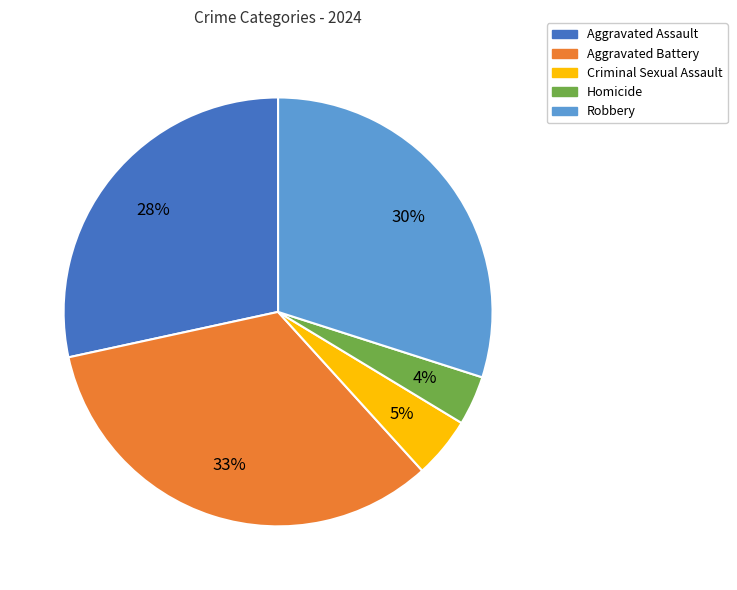

Rank the categories by value from lowest to highest.

Homicide, Criminal Sexual Assault, Aggravated Assault, Robbery, Aggravated Battery